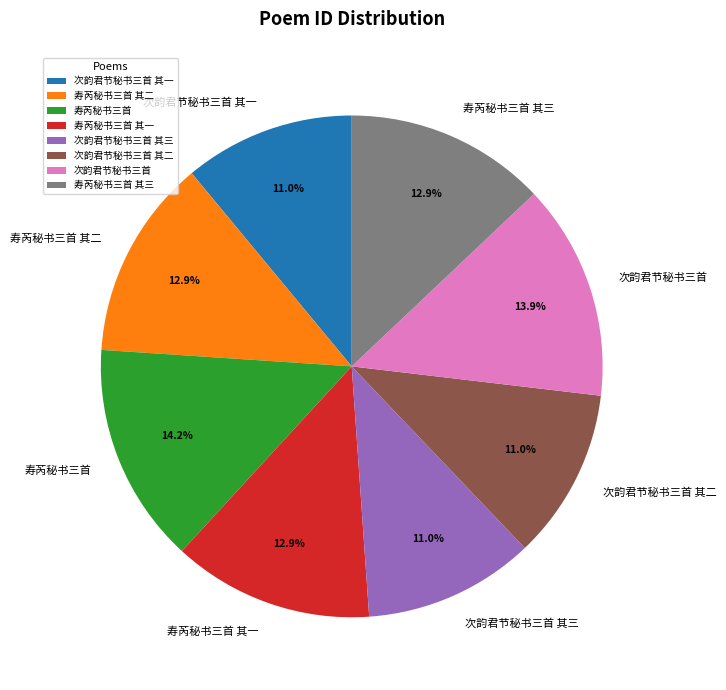

Combined, do 寿芮秘书三首 其二 and 寿芮秘书三首 account for over 50%?

No